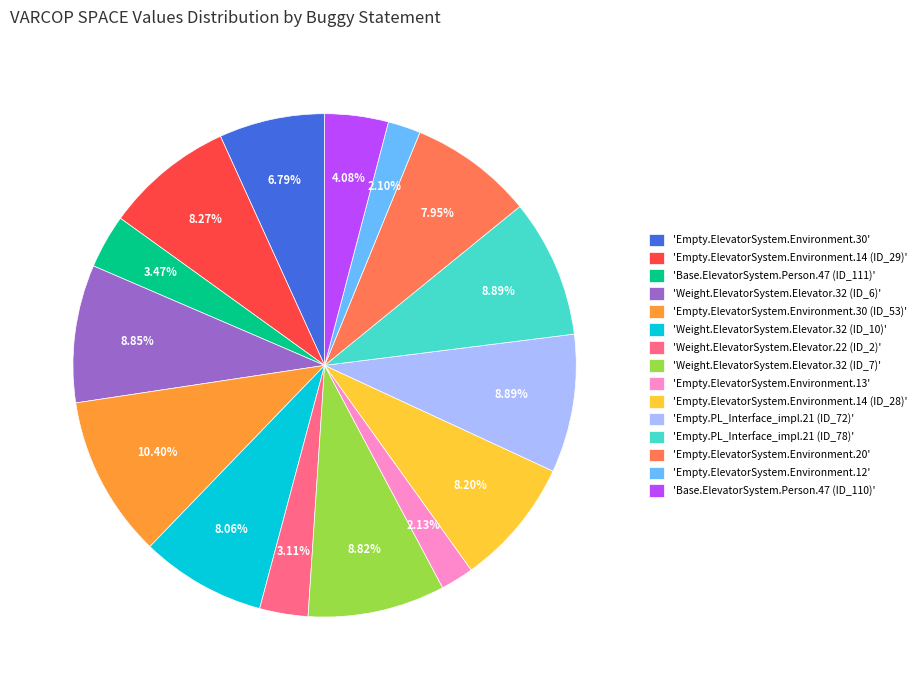

What is the ratio of the value at 'Empty.ElevatorSystem.Environment.30 (ID_53)' to the value at 'Empty.ElevatorSystem.Environment.14 (ID_28)'?

1.3